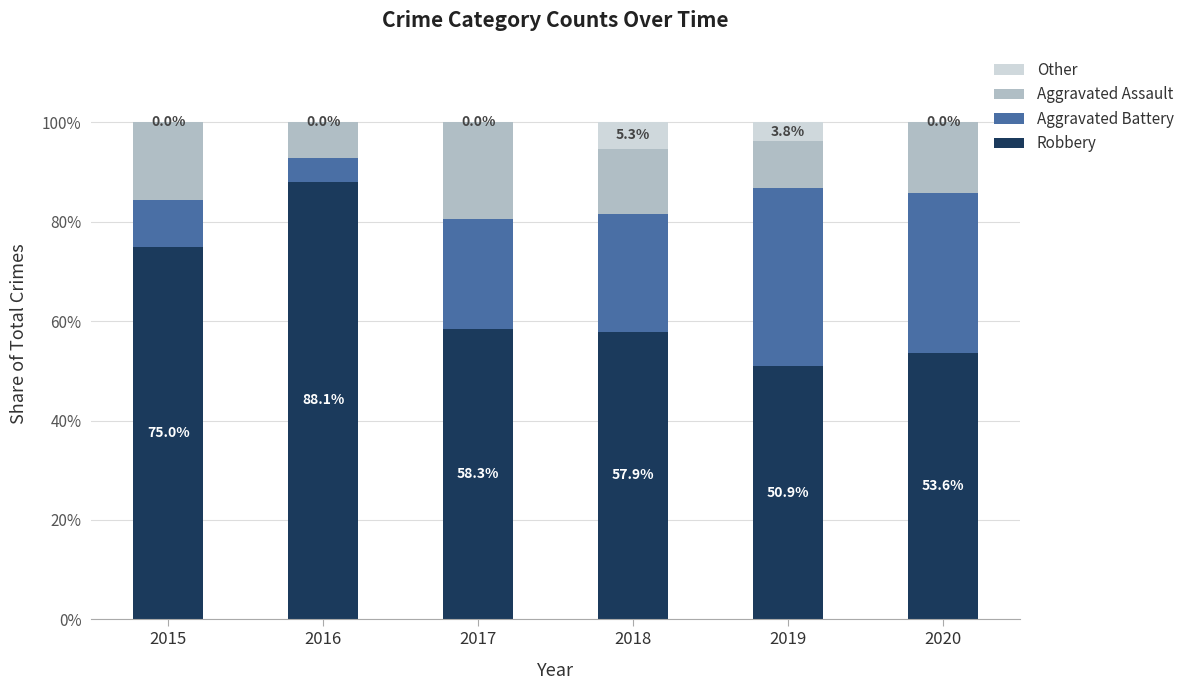

Which category has the highest value in the Robbery series?

2016